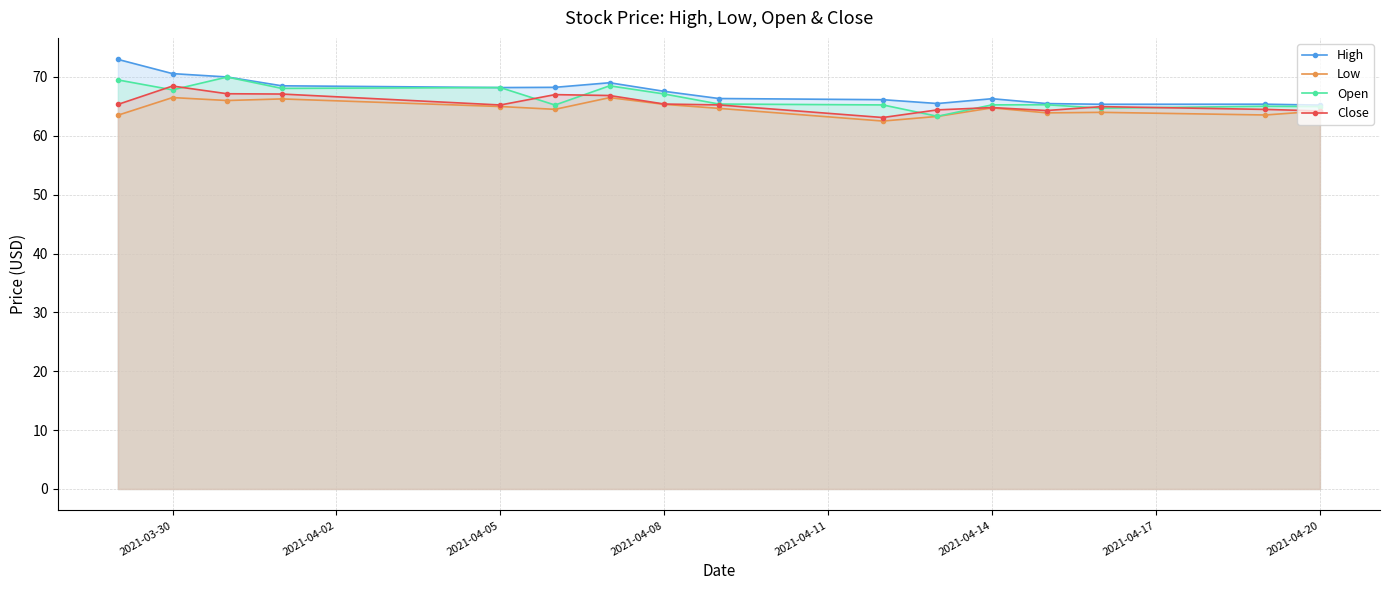

Which series changed the most between 2021-04-14 and 2021-04-20?

High